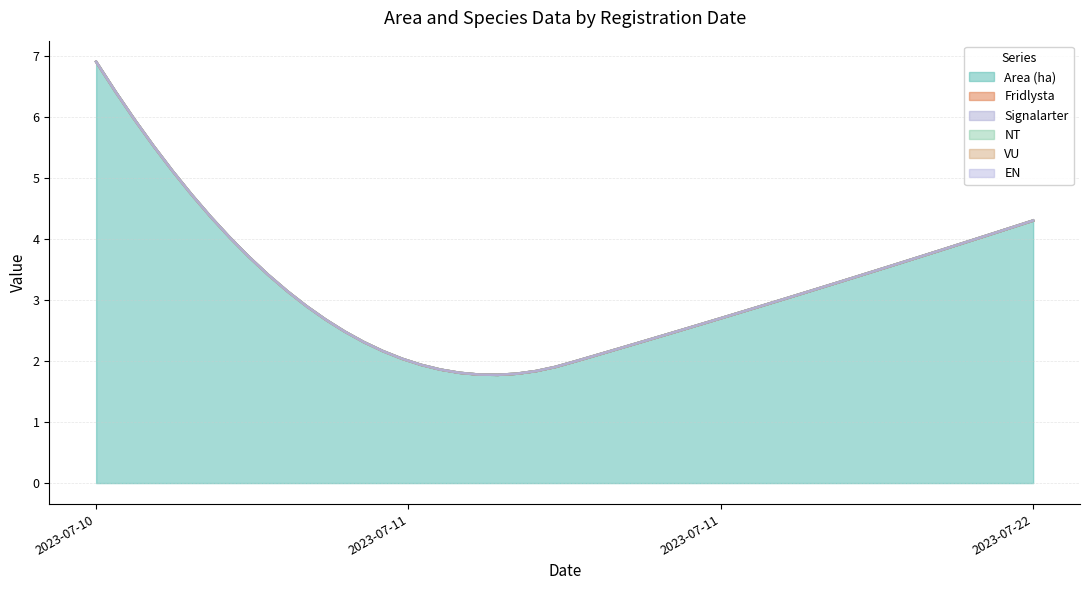

How many categories are shown in the chart?

4